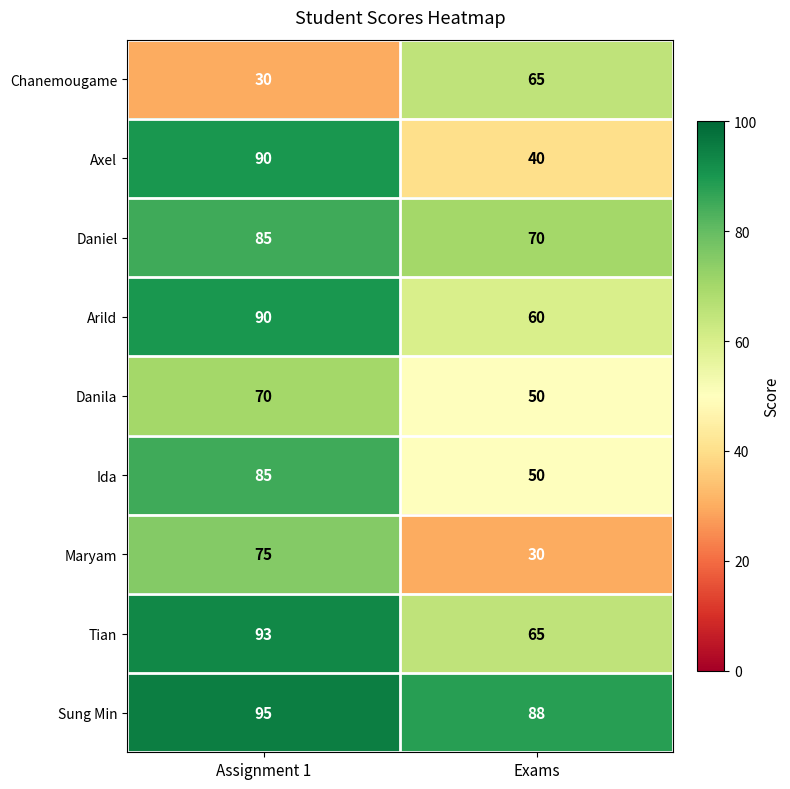

At how many categories does at least one series exceed 83?

2